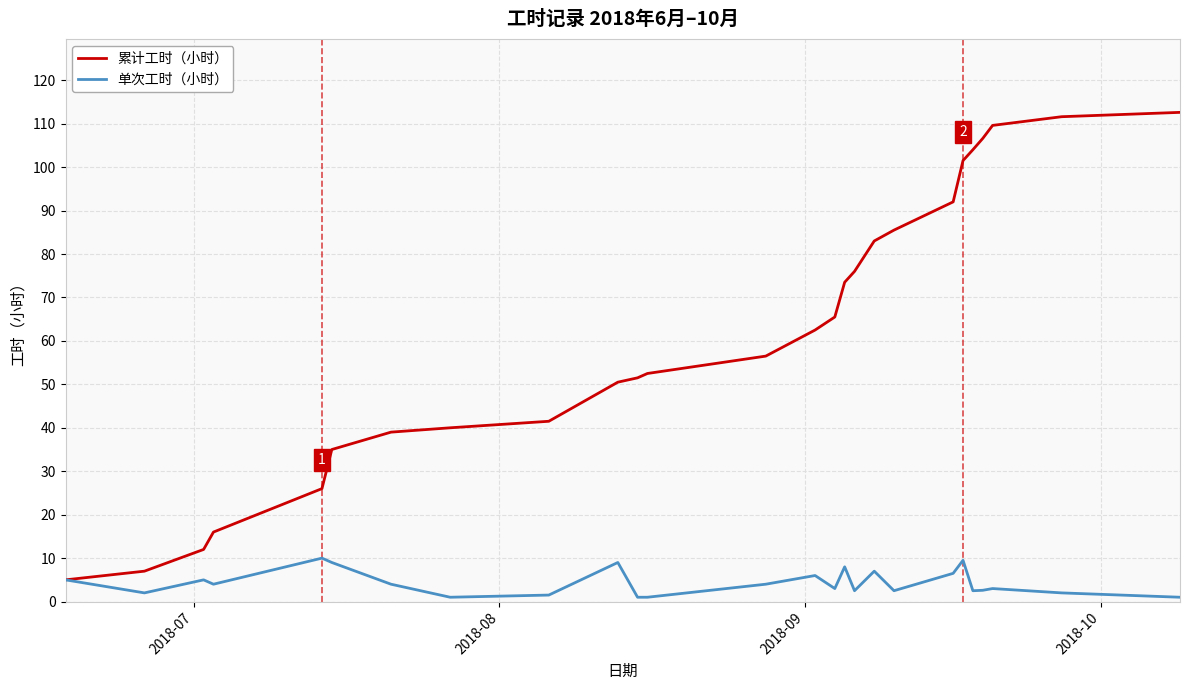

Which series has the largest total across all categories?

累计工时（小时）